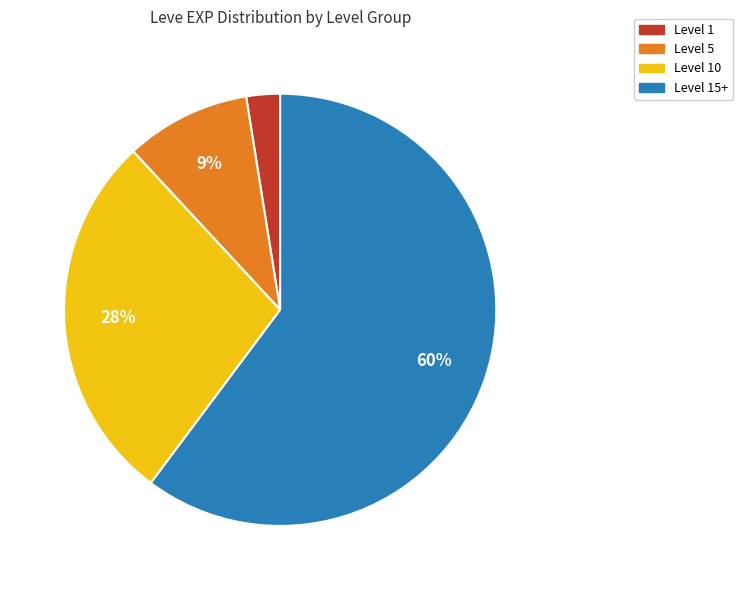

To the nearest percent, what is the average slice percentage?

25%